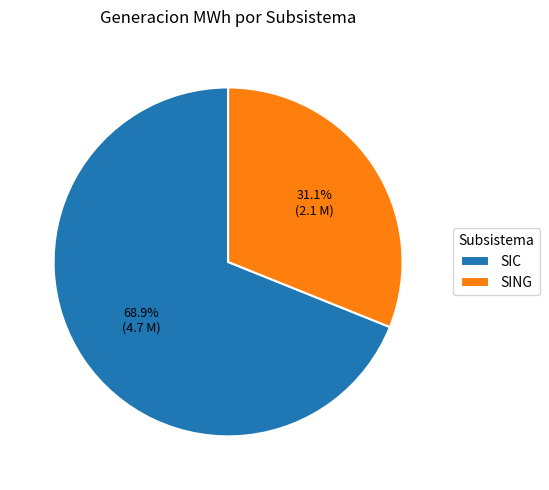

Is there any slice that represents more than half of the pie?

Yes